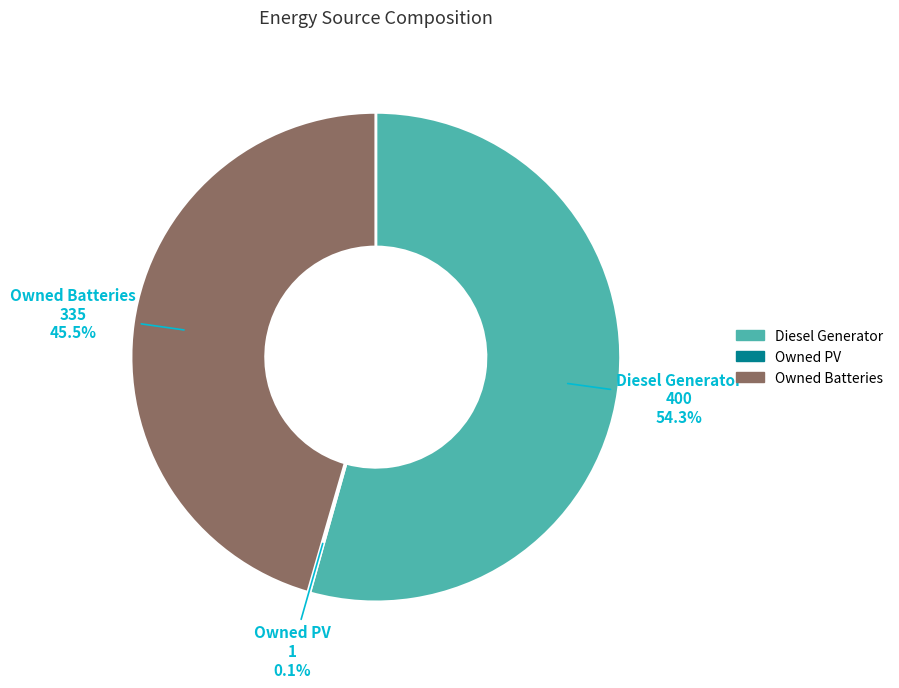

Approximately how many times larger is the value at Owned Batteries compared to Diesel Generator?

0.8